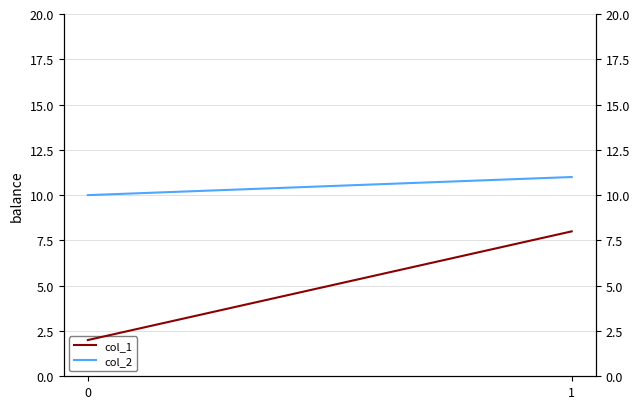

What is the approximate value of col_1 at 0?

2